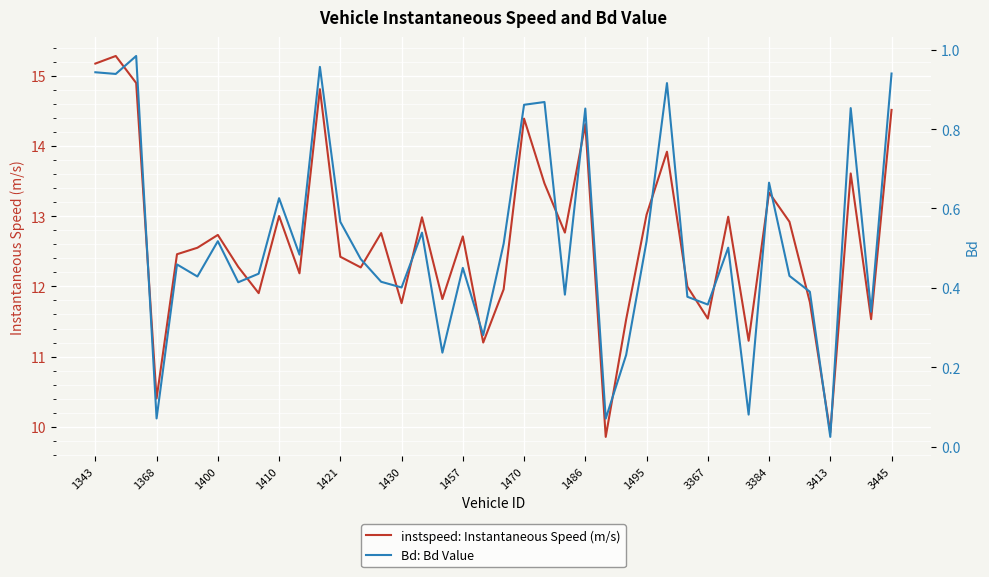

What is the approximate value of Bd: Bd Value at 23?

0.4